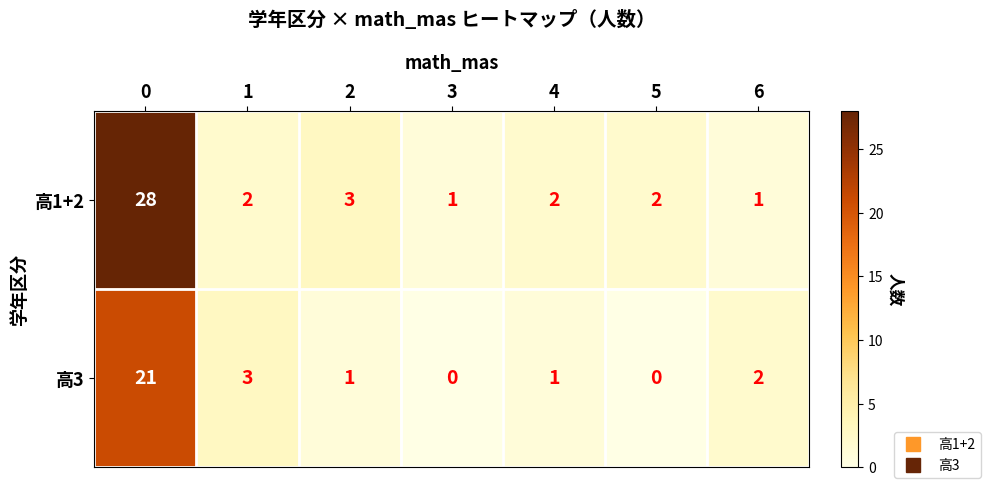

What is the average value of the 高1+2 series?

6